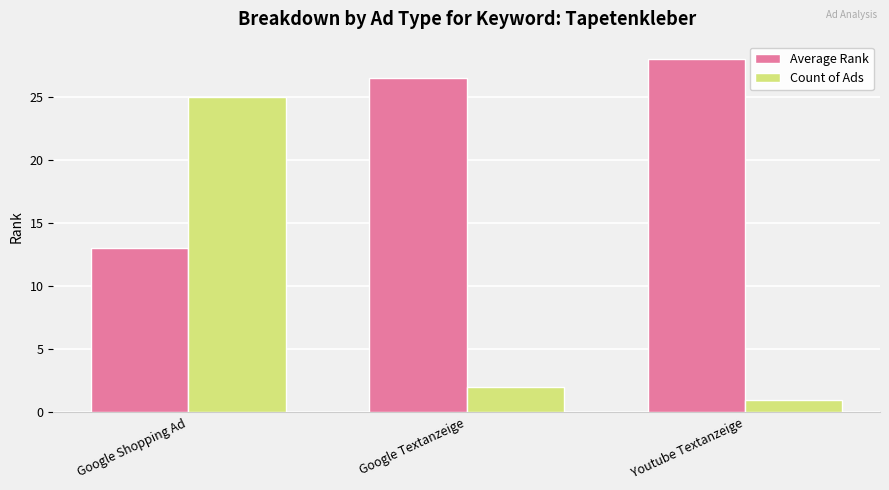

What is the sum of all Average Rank values?

67.5